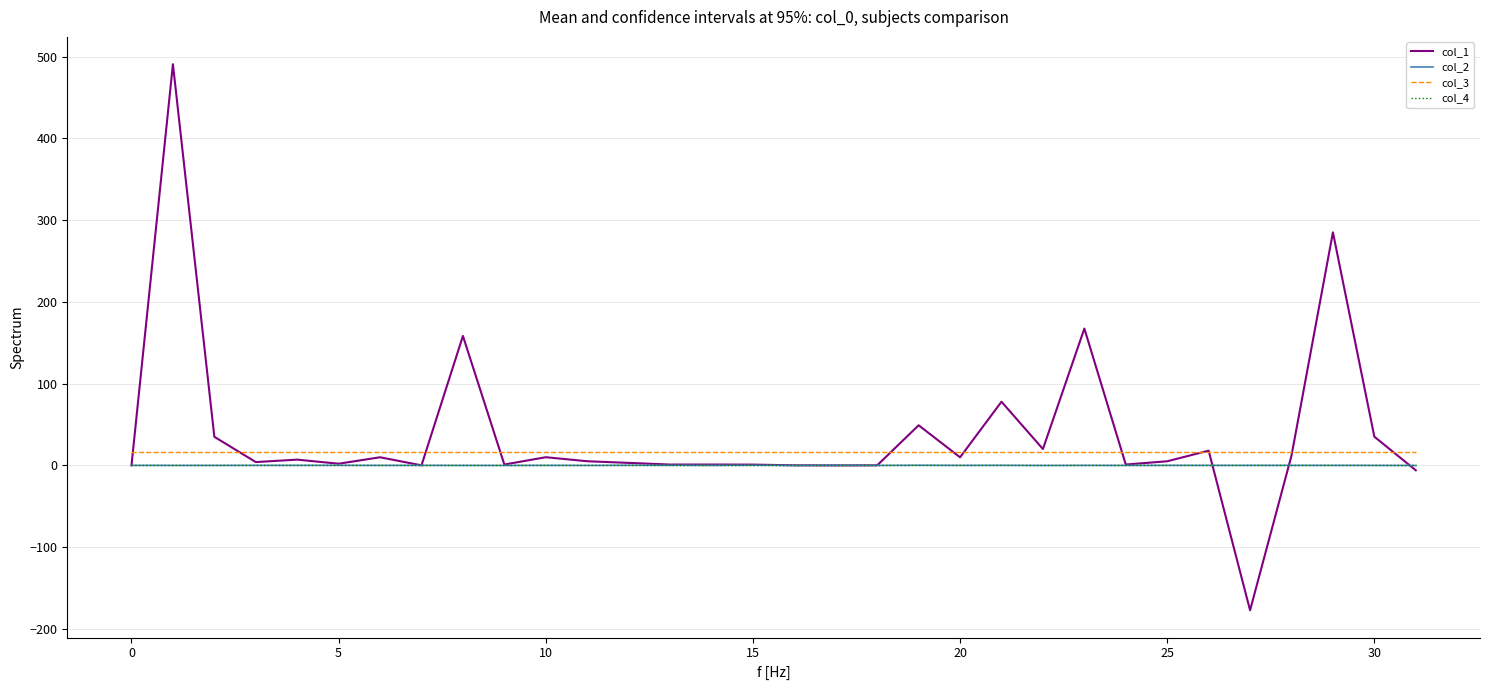

True or false: col_3 and col_2 intersect in this chart.

False